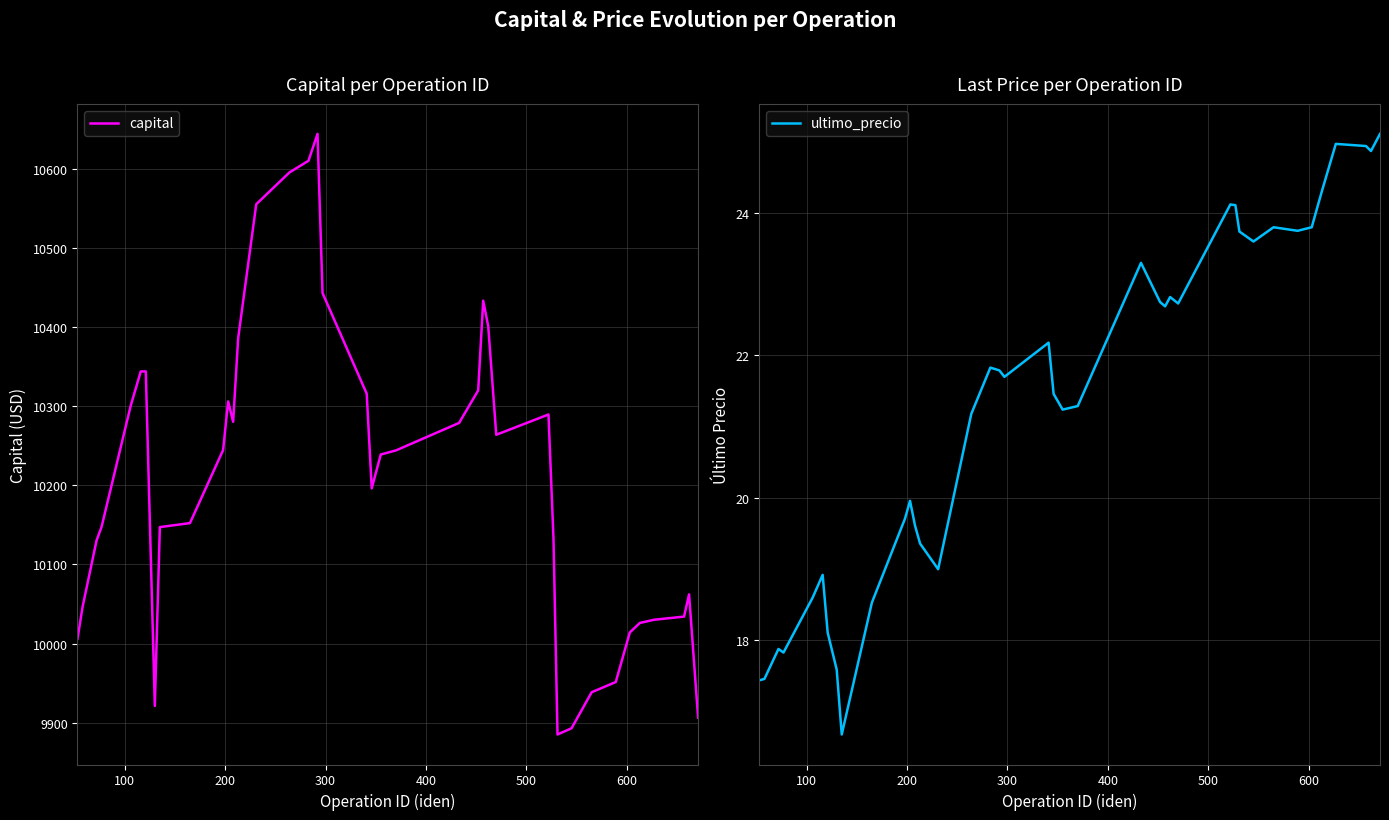

What is the highest value of the ultimo_precio series?

25.1